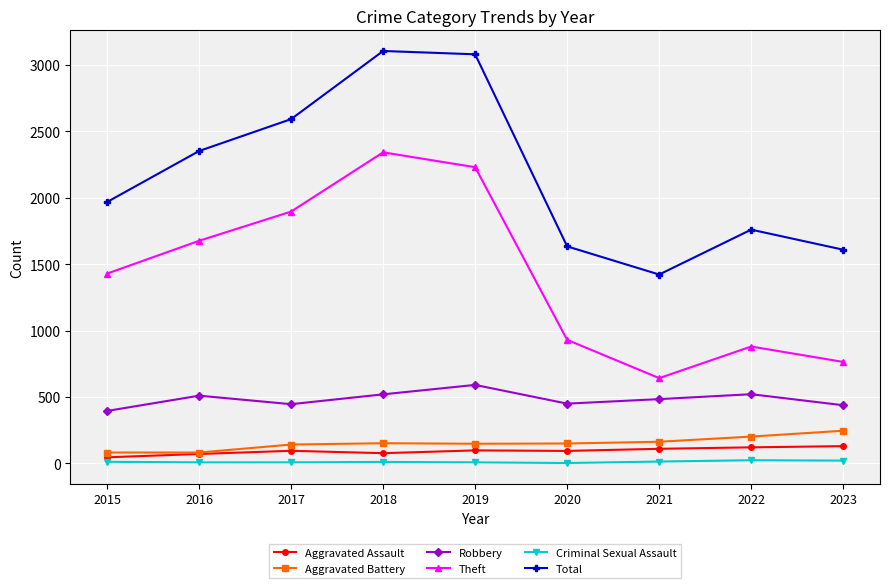

True or false: Aggravated Assault and Criminal Sexual Assault intersect in this chart.

False